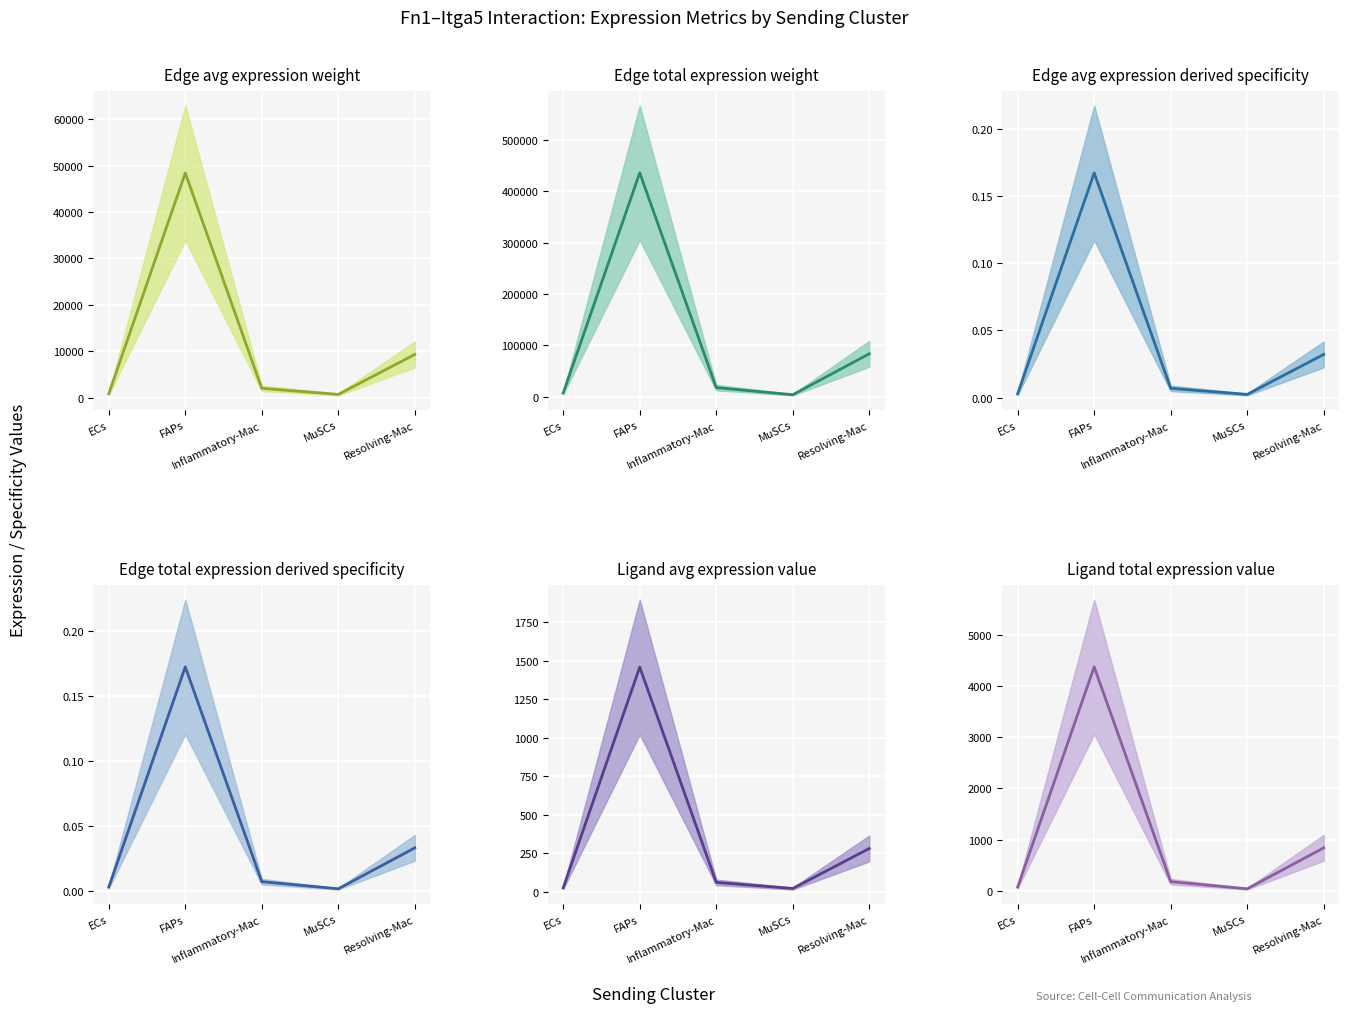

Is the value of Ligand avg expression value at FAPs greater than the value of Edge avg expression derived specificity at Inflammatory-Mac?

Yes